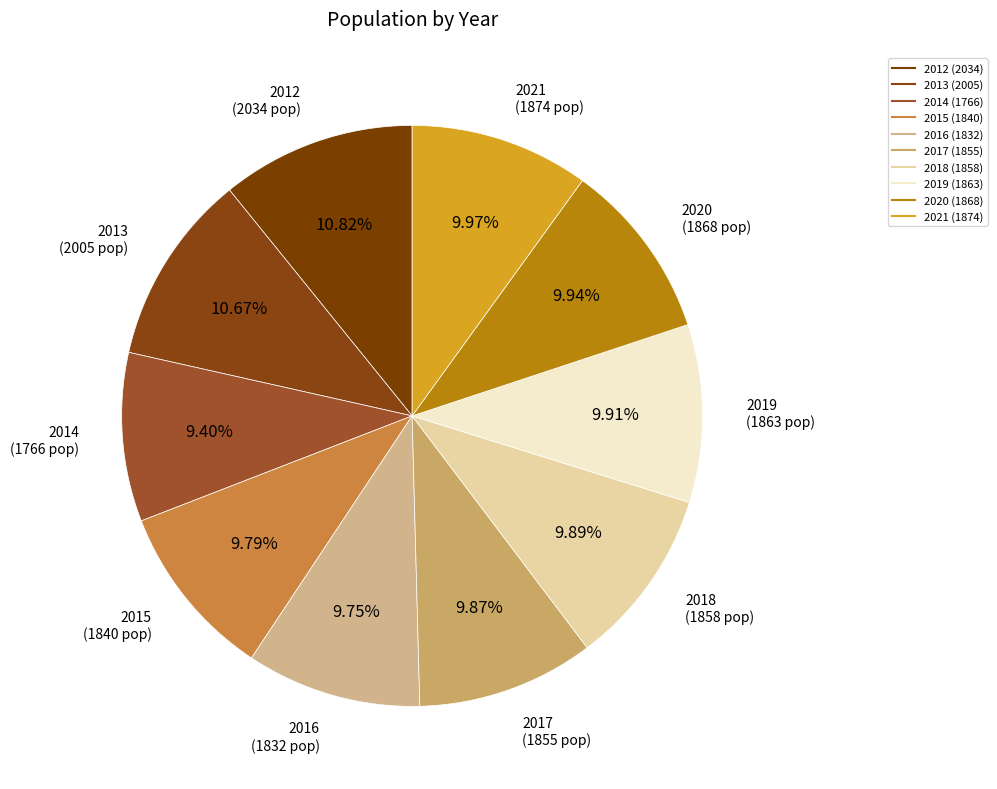

How many slices are in this pie chart?

10